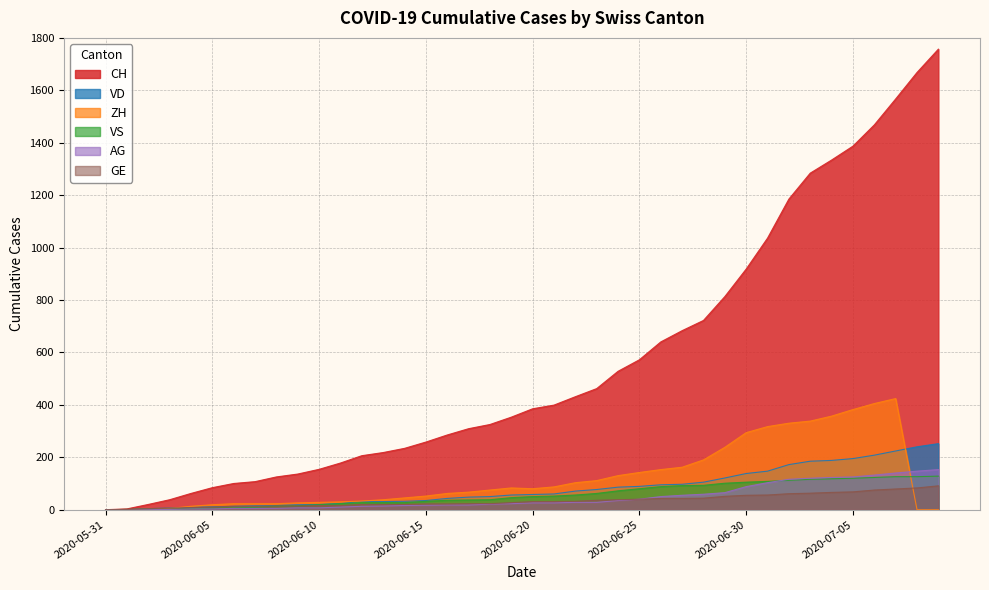

Where does the VS series first go above 50?

2020-06-21